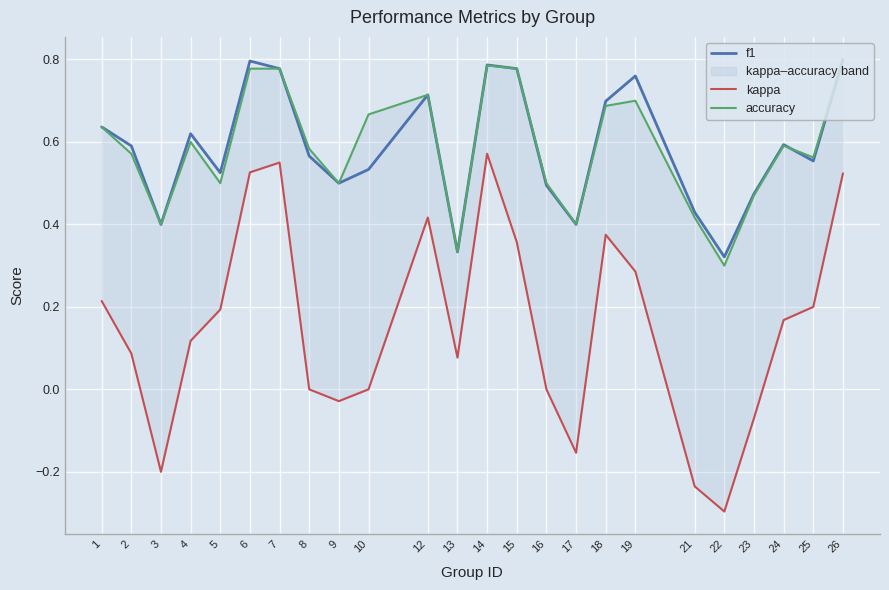

The accuracy series shows 0.3 at 13. True or false?

True